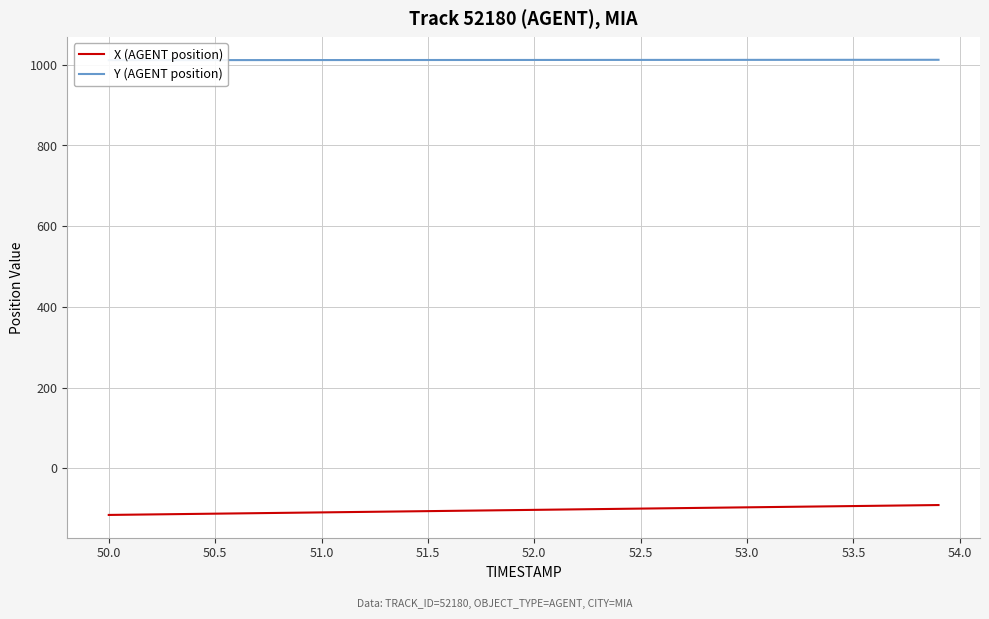

List the series in order of their peak value, highest first.

Y (AGENT position), X (AGENT position)